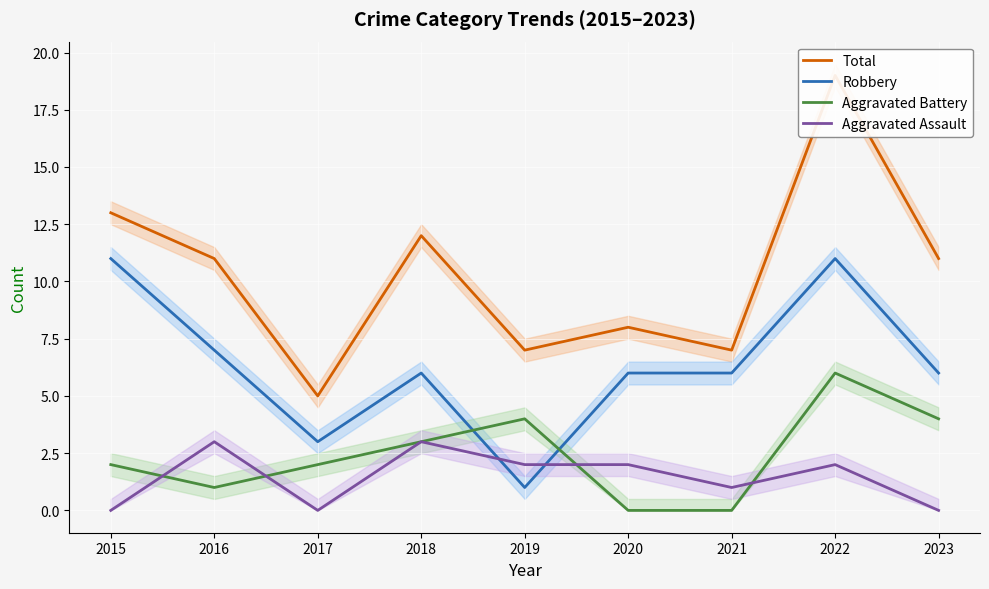

The Aggravated Battery series shows 10 at 2022. True or false?

False